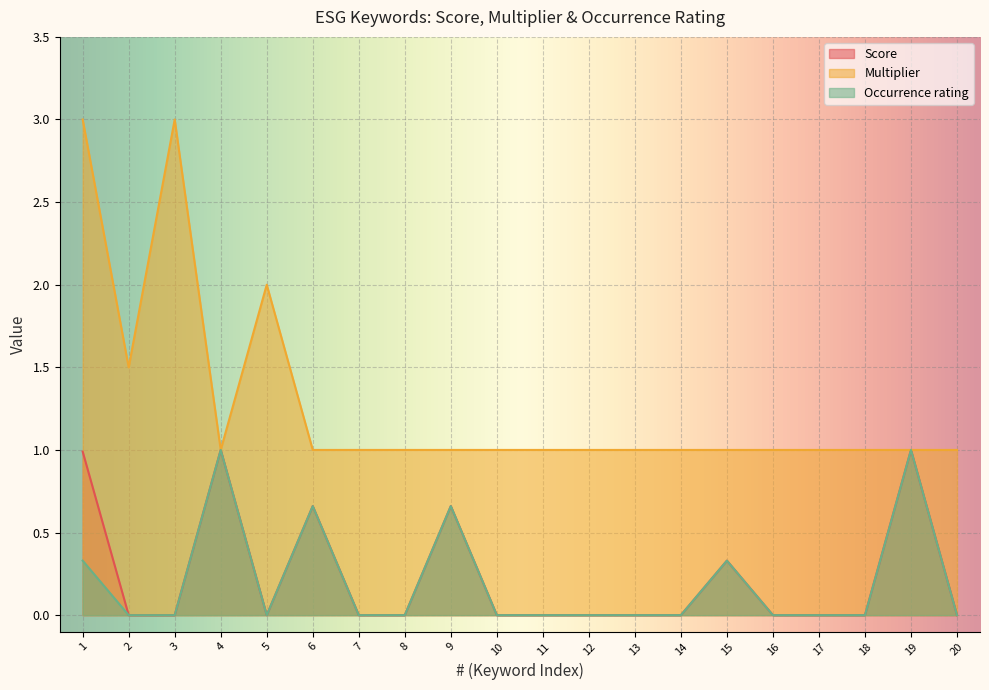

At which category is the sum across all series the highest?

1